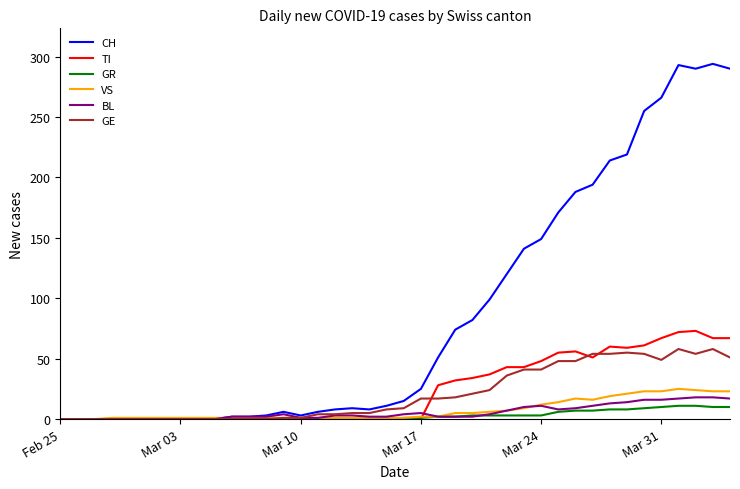

Which series has the widest spread of values?

CH